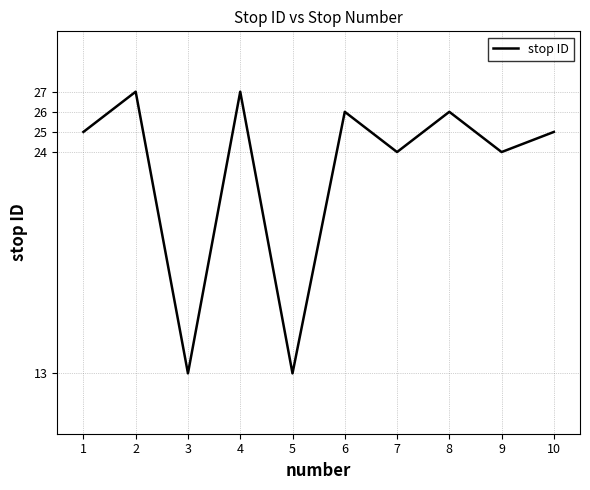

Reading left to right, what are all the values shown in this chart?

25	27	13	27	13	26	24	26	24	25